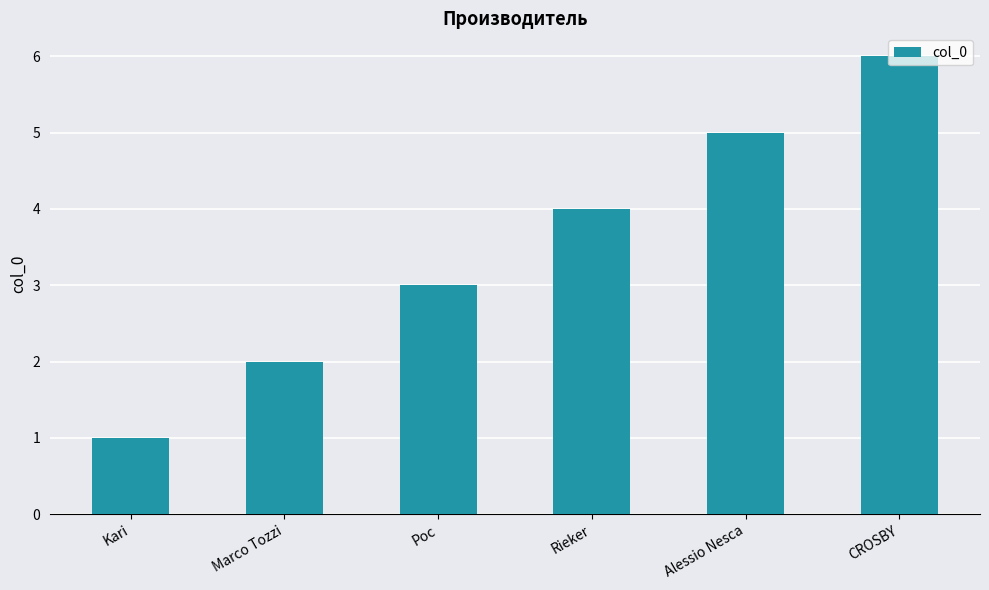

List the labels in order of value, largest first.

CROSBY, Alessio Nesca, Rieker, Рос, Marco Tozzi, Kari